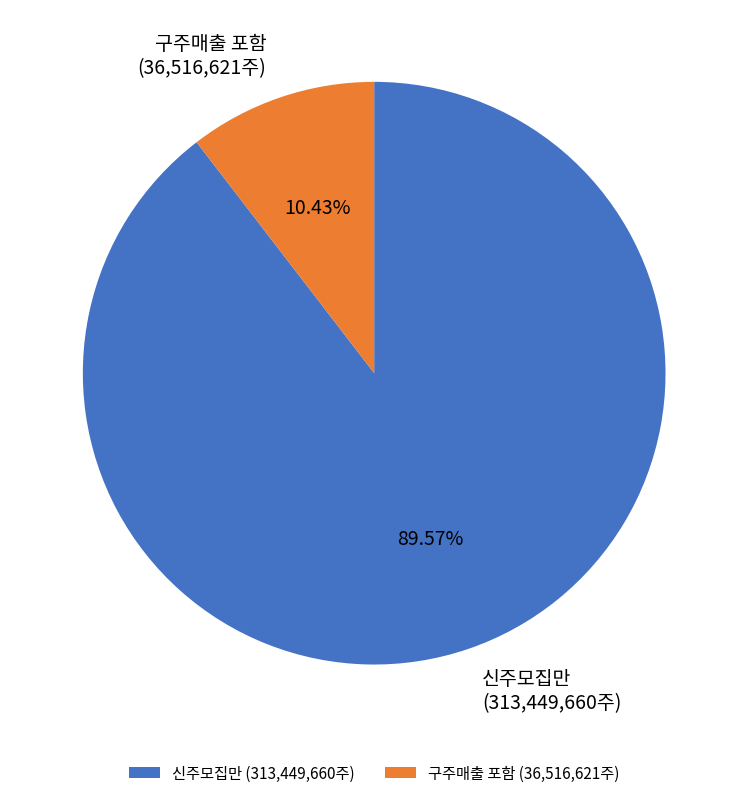

Which category has the smallest portion of the pie?

구주매출 포함 (36,516,621주)